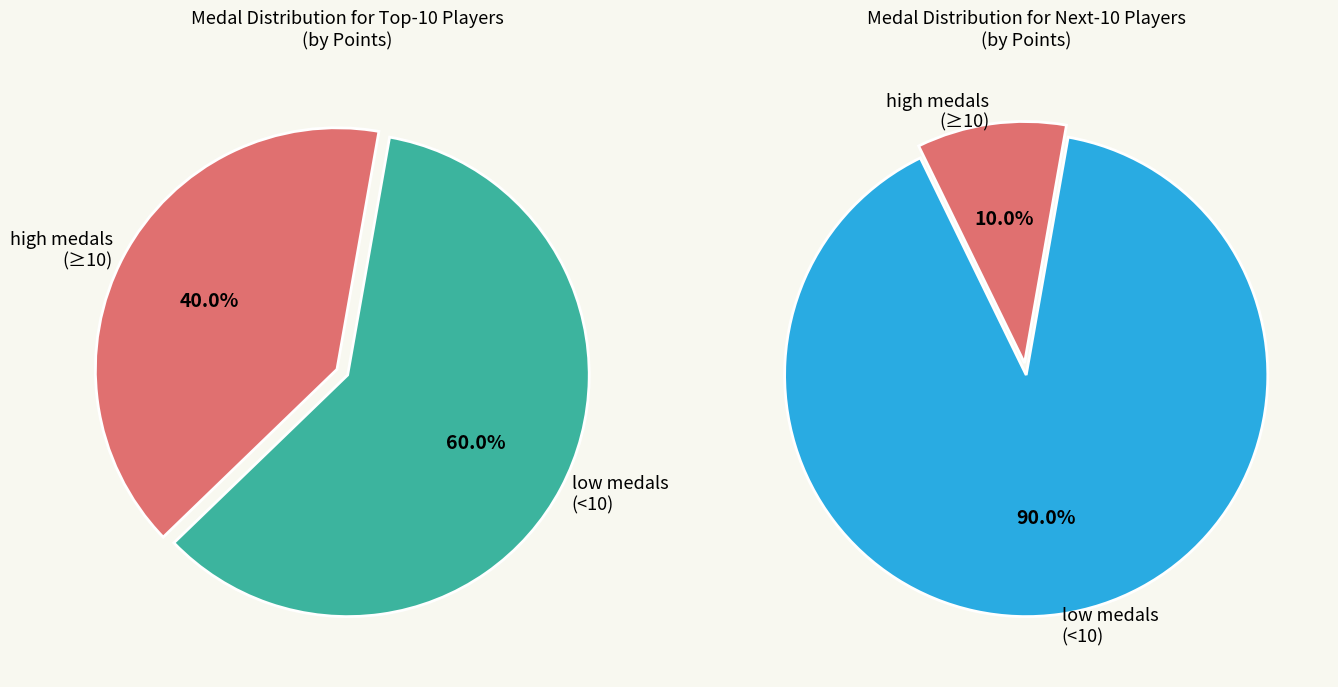

Is it true that Anonymous 4 is 1% of the pie?

False